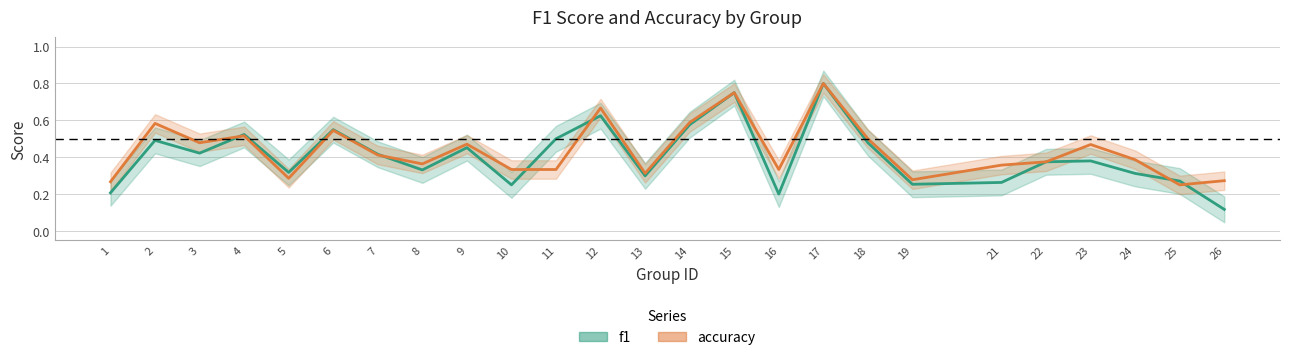

What is the maximum value shown in the chart?

0.8